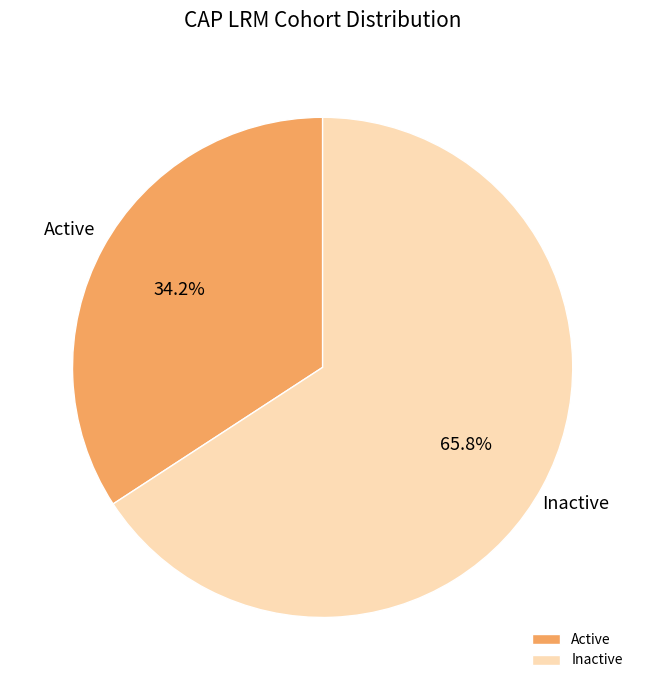

Is there a majority slice in this chart?

Yes